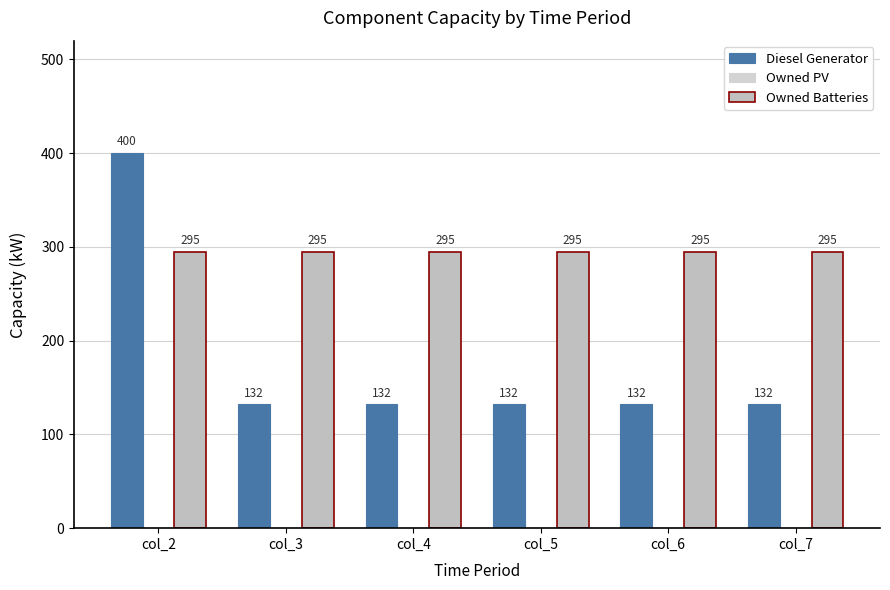

How many bars are there in total?

12